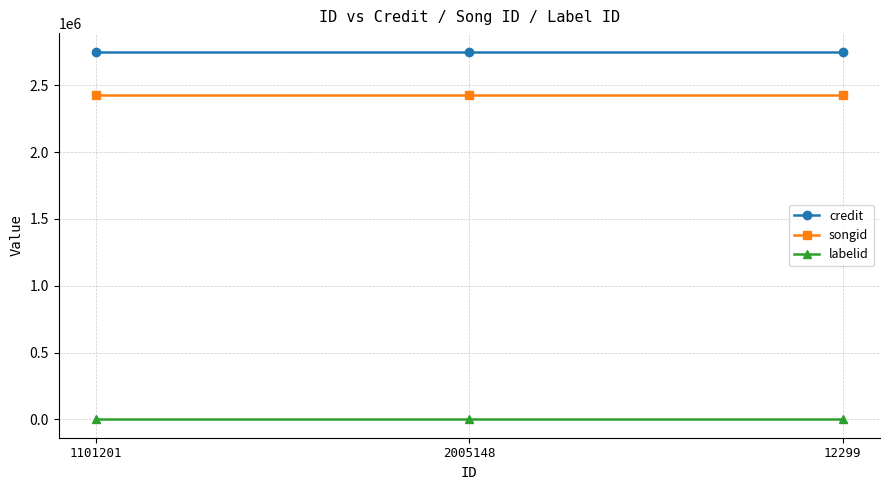

What is the maximum value shown in the chart?

2752119